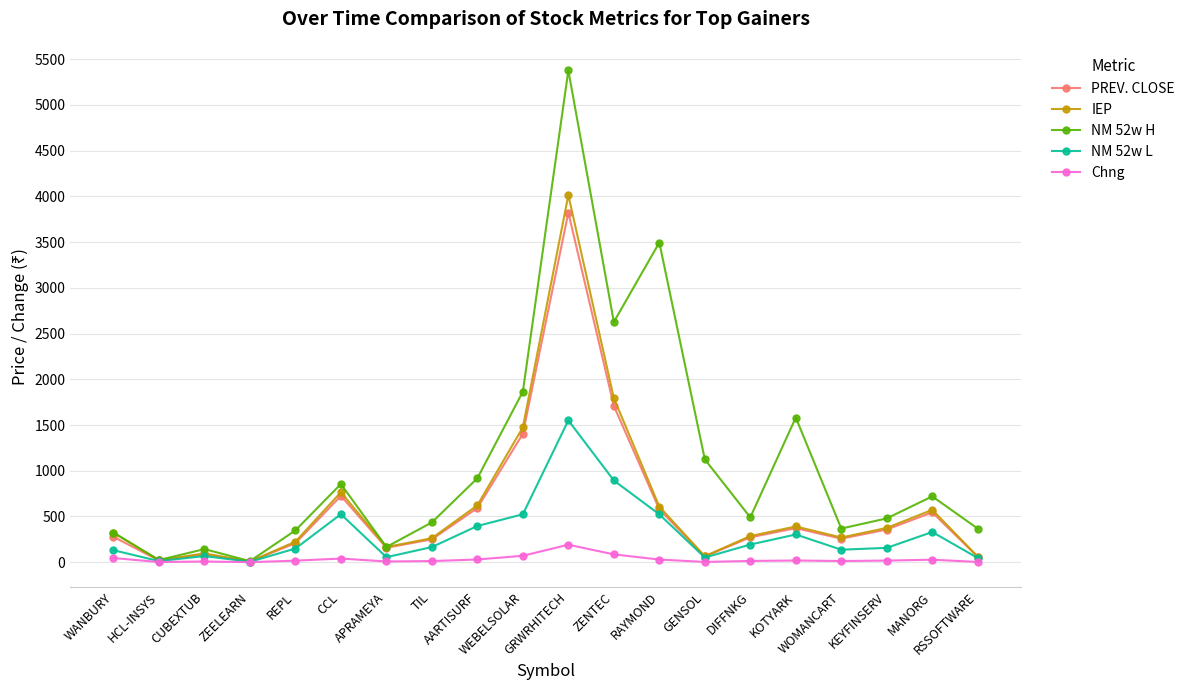

How many values in the PREV. CLOSE series exceed 277?

10